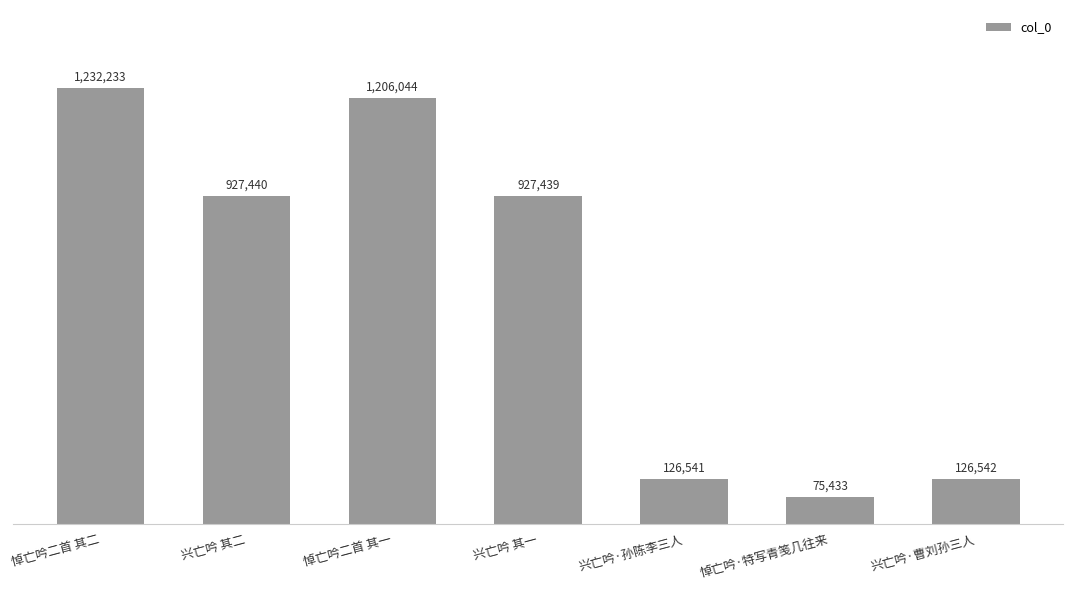

True or false: the data shows 126541 at 兴亡吟·孙陈李三人.

True